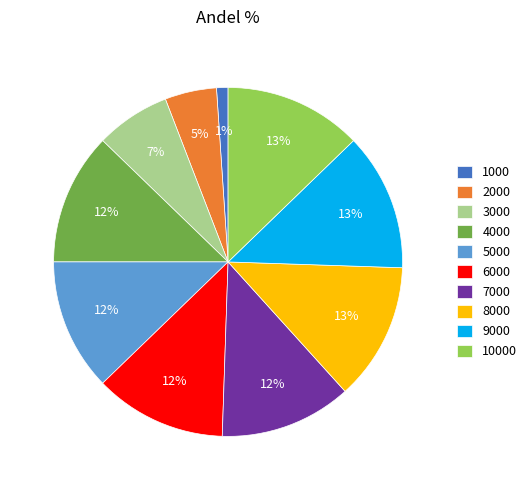

To the nearest percent, what portion does 7000 represent?

12%